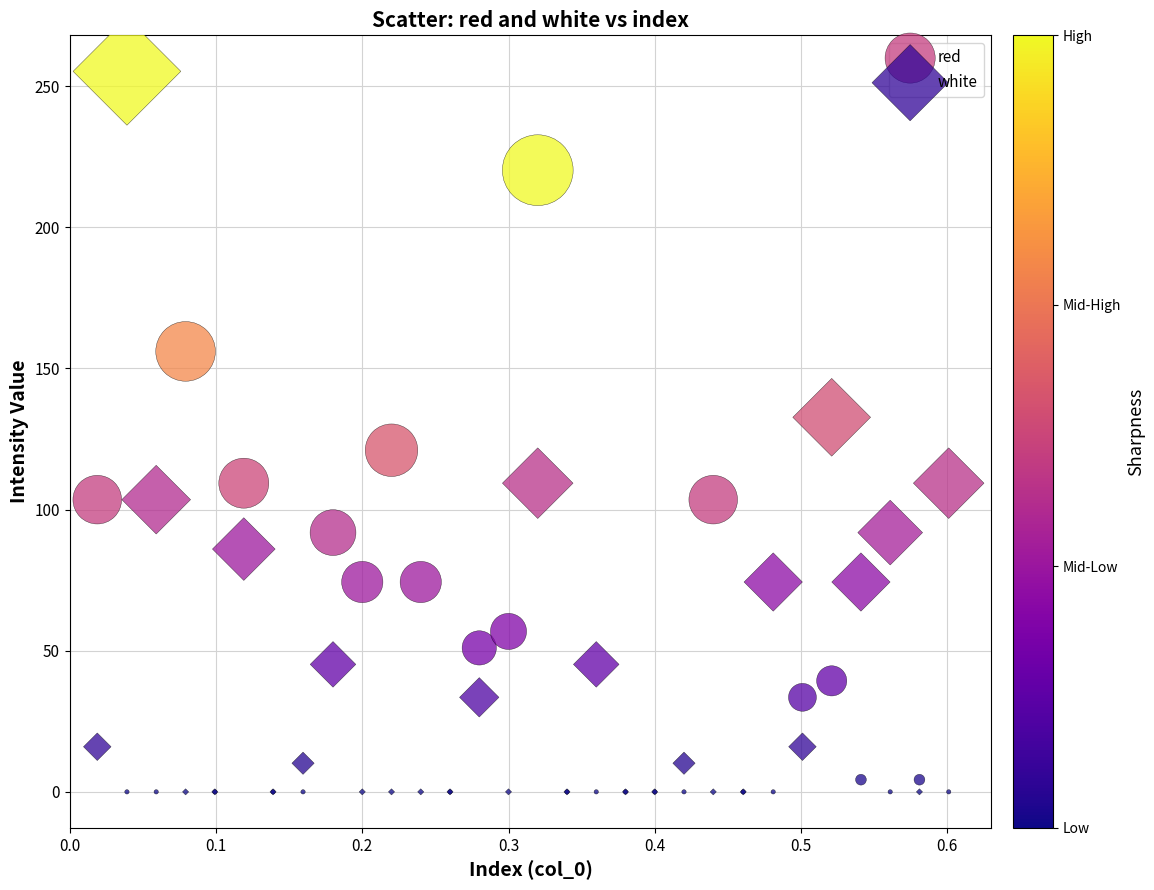

Which series contains the highest Y value?

white